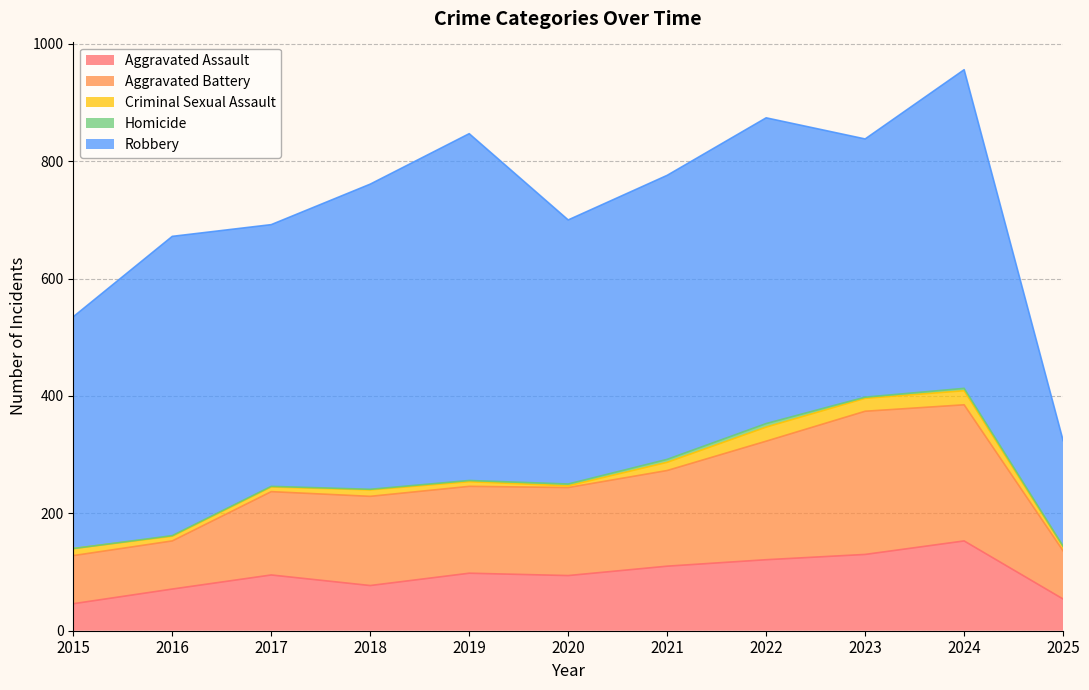

True or false: Aggravated Battery and Homicide cross at least once.

False